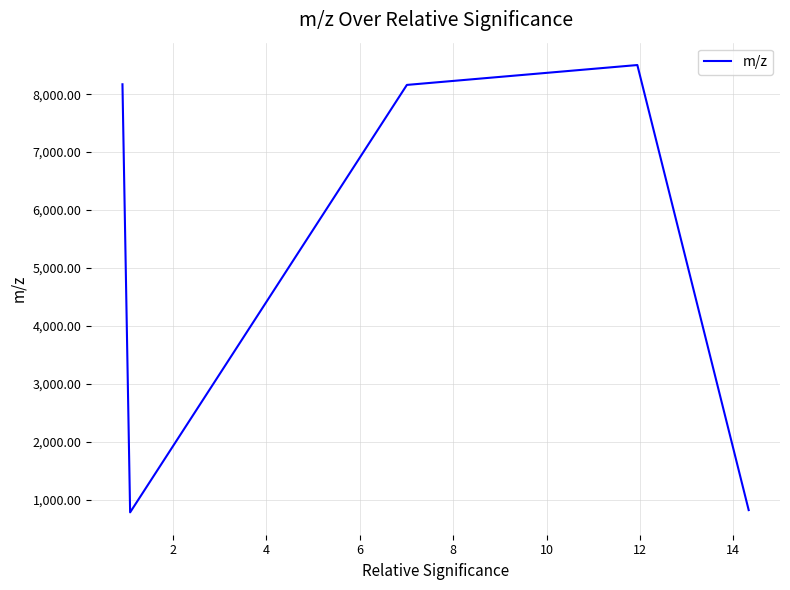

True or false: the data has more than 2 interior local peaks.

False